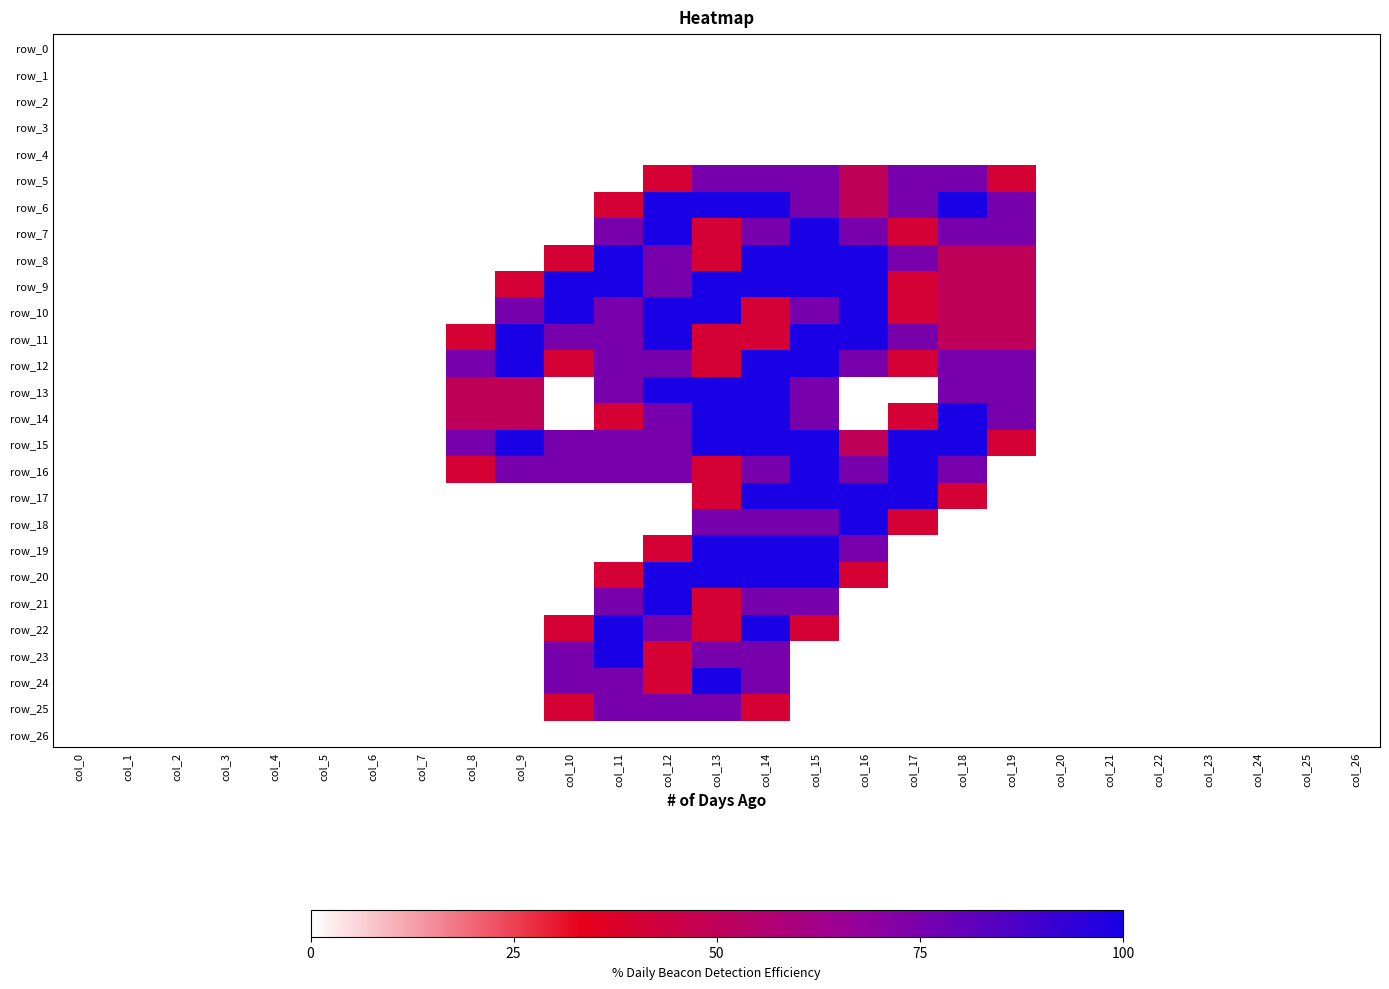

Which series changed the most between col_8 and col_12?

row_6